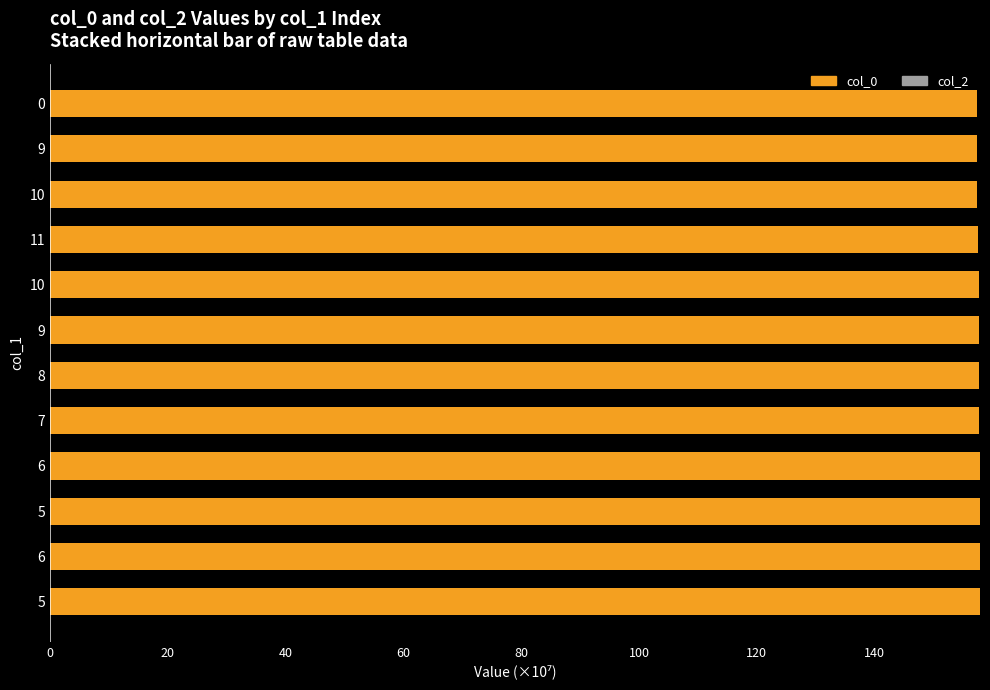

How many bars are there in total?

12